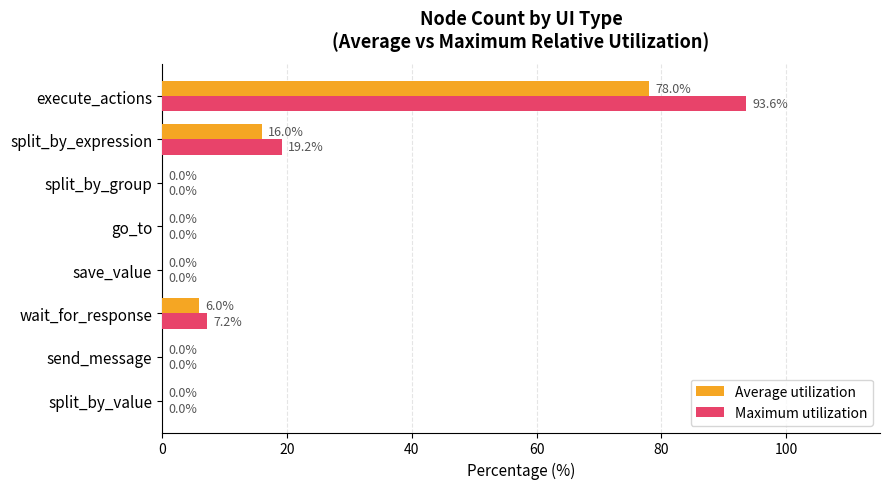

Which series has the largest total across all categories?

Maximum utilization